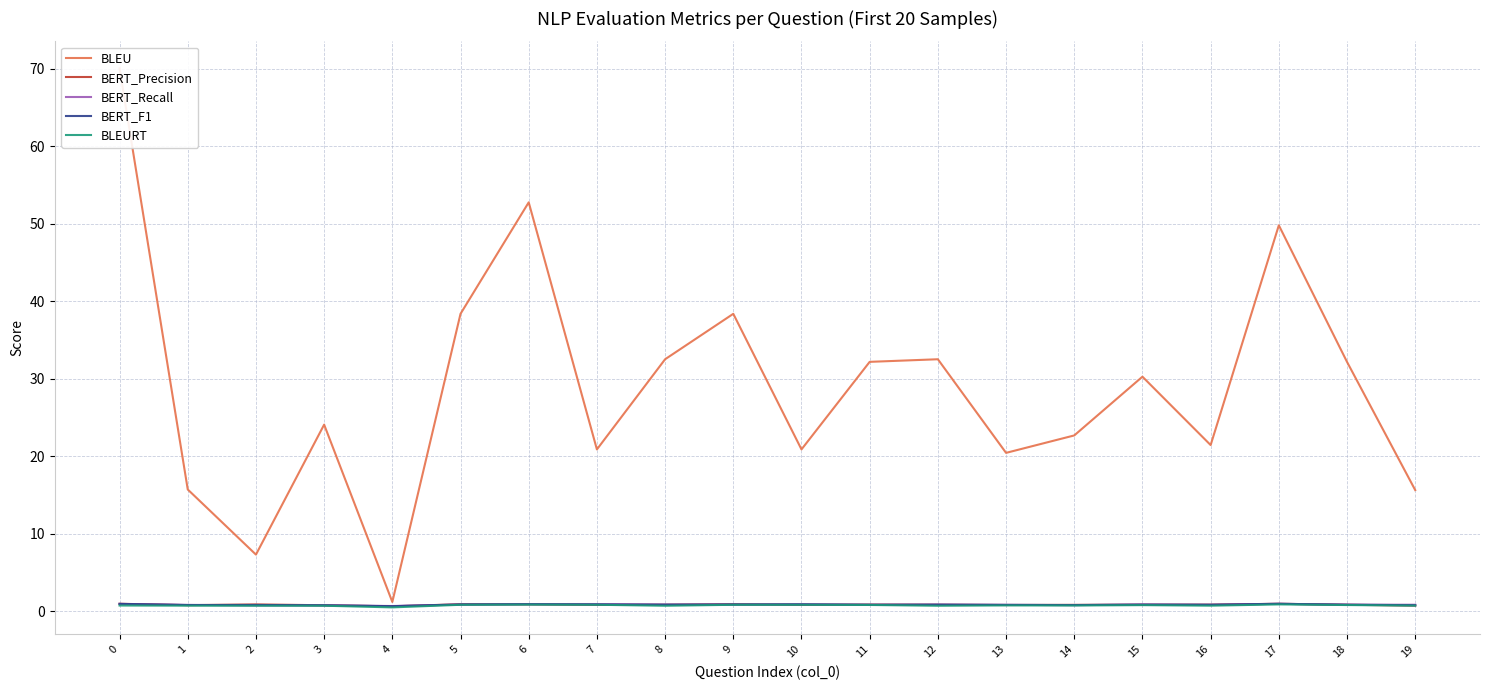

What is the spread (max minus min) of values at 9?

37.6